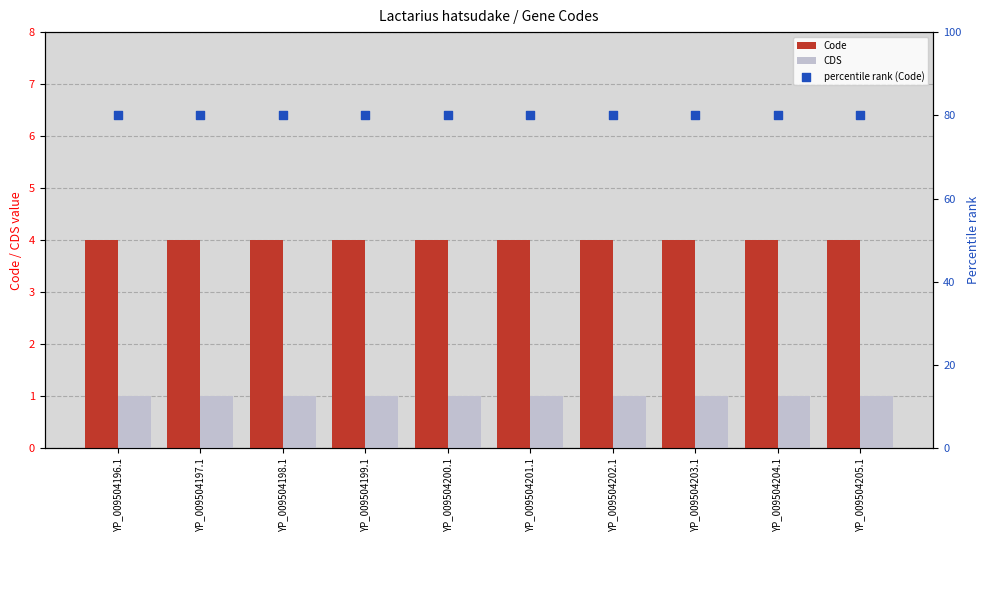

What are all the series names shown in the legend?

Code, CDS, percentile rank (Code)